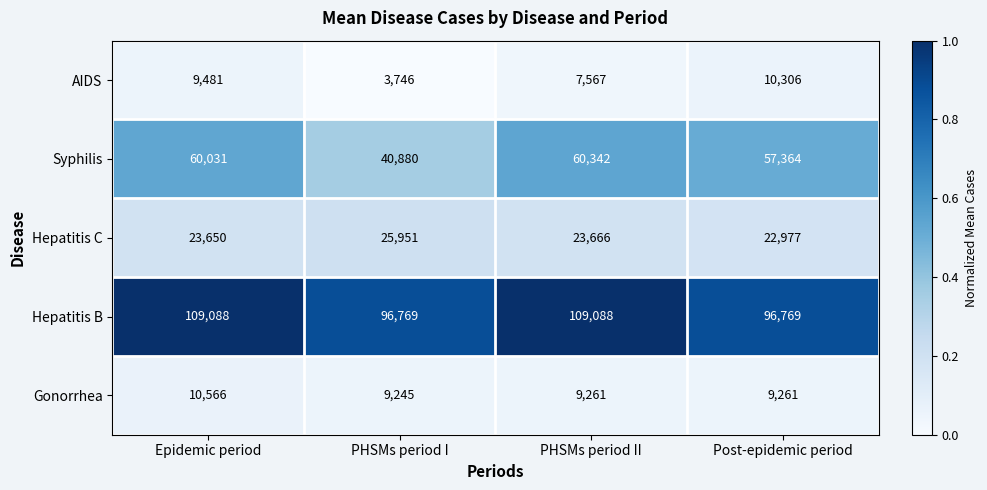

At how many categories does at least one series exceed 78585?

4